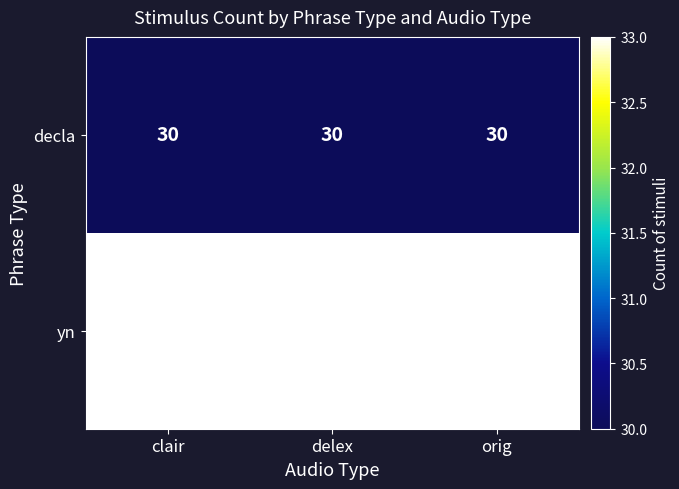

What is the difference between the highest and lowest values at clair?

3